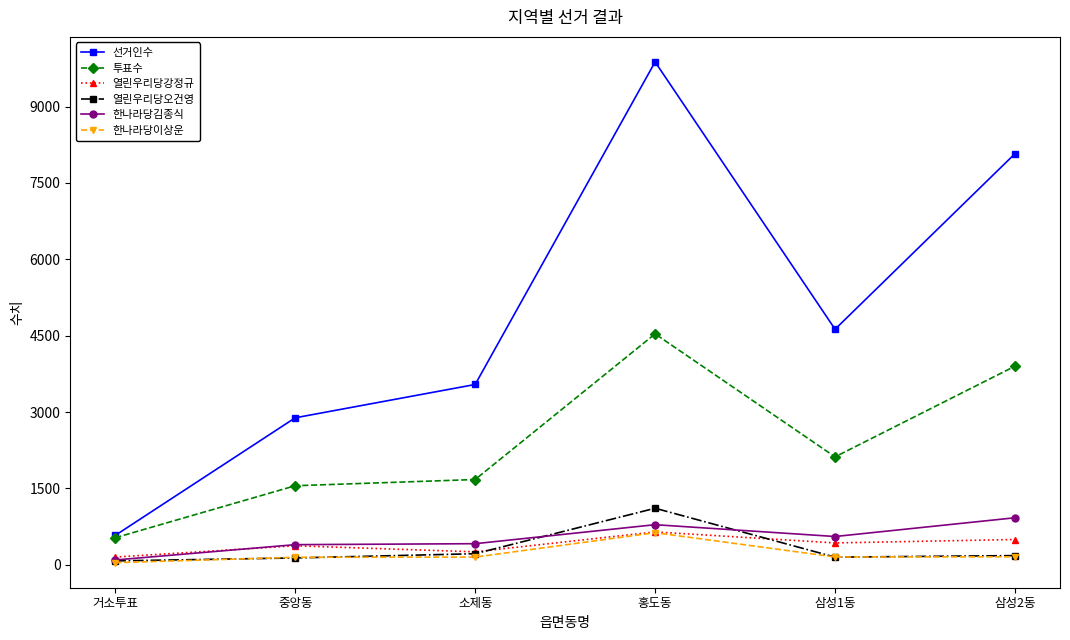

Is the value of 투표수 at 거소투표 greater than the value of 열린우리당오건영 at 삼성1동?

Yes